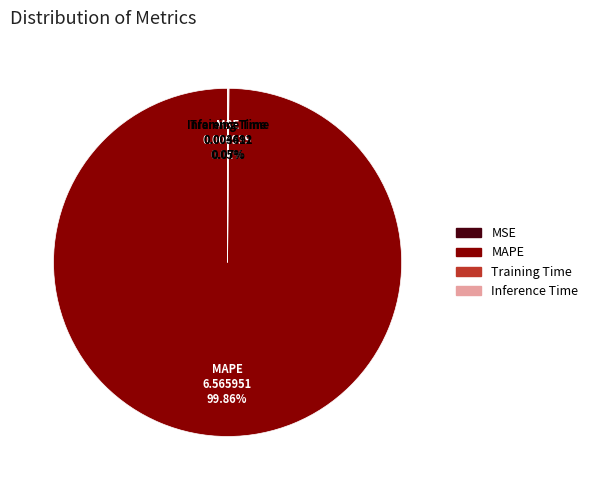

What is the largest slice in the pie chart?

MAPE